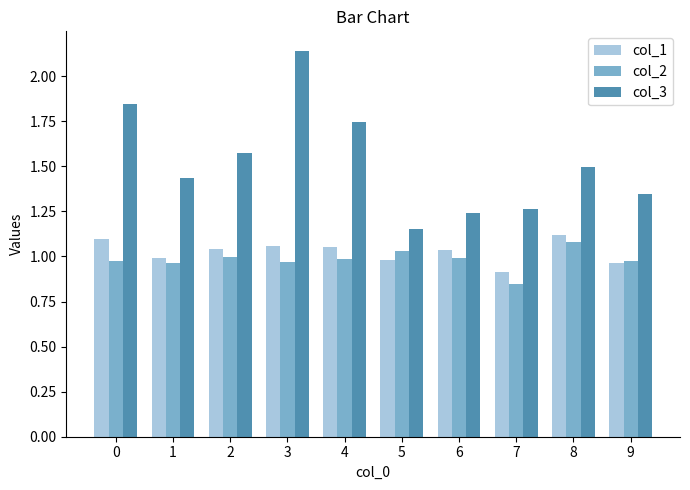

At which category does the chart reach its minimum across all series?

7